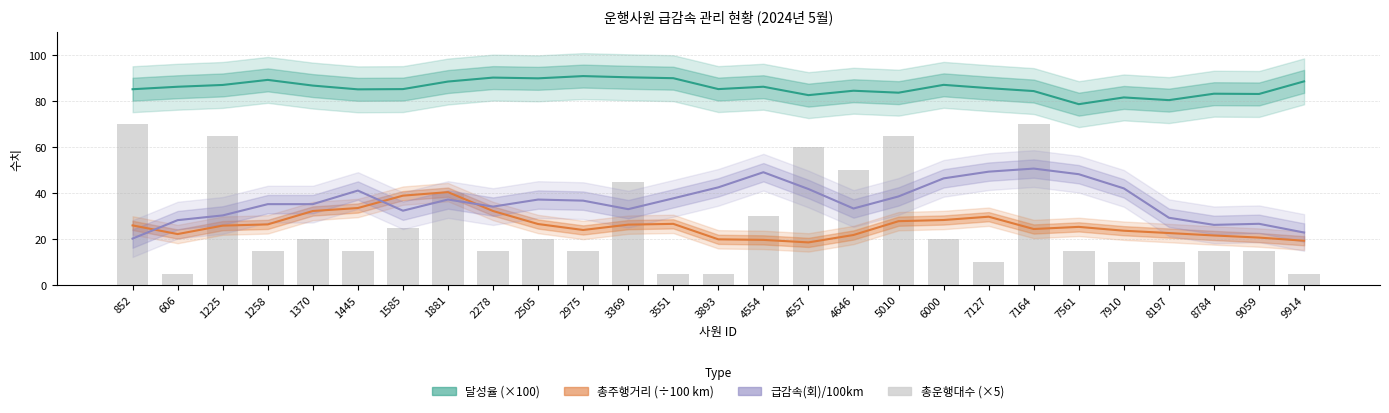

What is the approximate value of 달성율 (×100) at 3551?

90.0